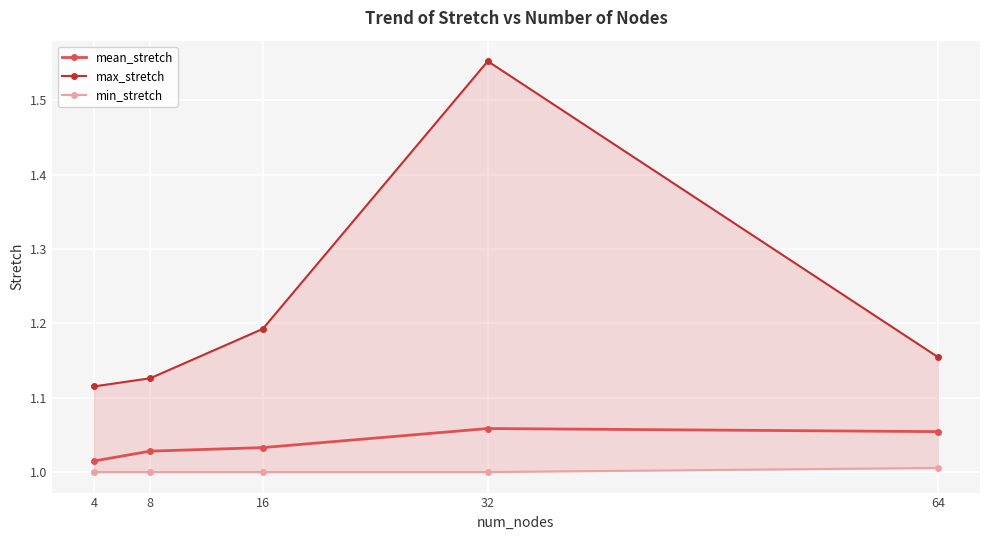

True or false: max_stretch and min_stretch cross at least once.

False